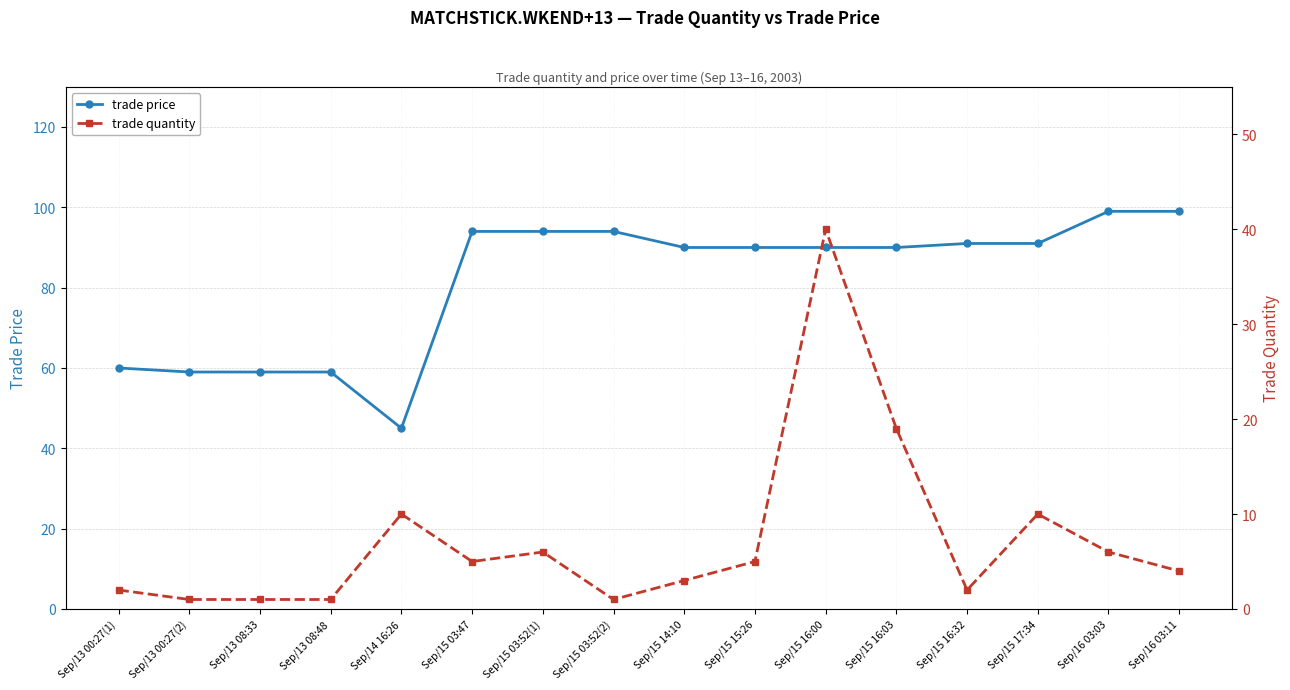

Reading left to right, what are all the values shown in this chart?

trade price: Sep/13 00:27(1)=60	Sep/13 00:27(2)=59	Sep/13 08:33=59	Sep/13 08:48=59	Sep/14 16:26=45	Sep/15 03:47=94	Sep/15 03:52(1)=94	Sep/15 03:52(2)=94	Sep/15 14:10=90	Sep/15 15:26=90	Sep/15 16:00=90	Sep/15 16:03=90	Sep/15 16:32=91	Sep/15 17:34=91	Sep/16 03:03=99	Sep/16 03:11=99
trade quantity: Sep/13 00:27(1)=2	Sep/13 00:27(2)=1	Sep/13 08:33=1	Sep/13 08:48=1	Sep/14 16:26=10	Sep/15 03:47=5	Sep/15 03:52(1)=6	Sep/15 03:52(2)=1	Sep/15 14:10=3	Sep/15 15:26=5	Sep/15 16:00=40	Sep/15 16:03=19	Sep/15 16:32=2	Sep/15 17:34=10	Sep/16 03:03=6	Sep/16 03:11=4